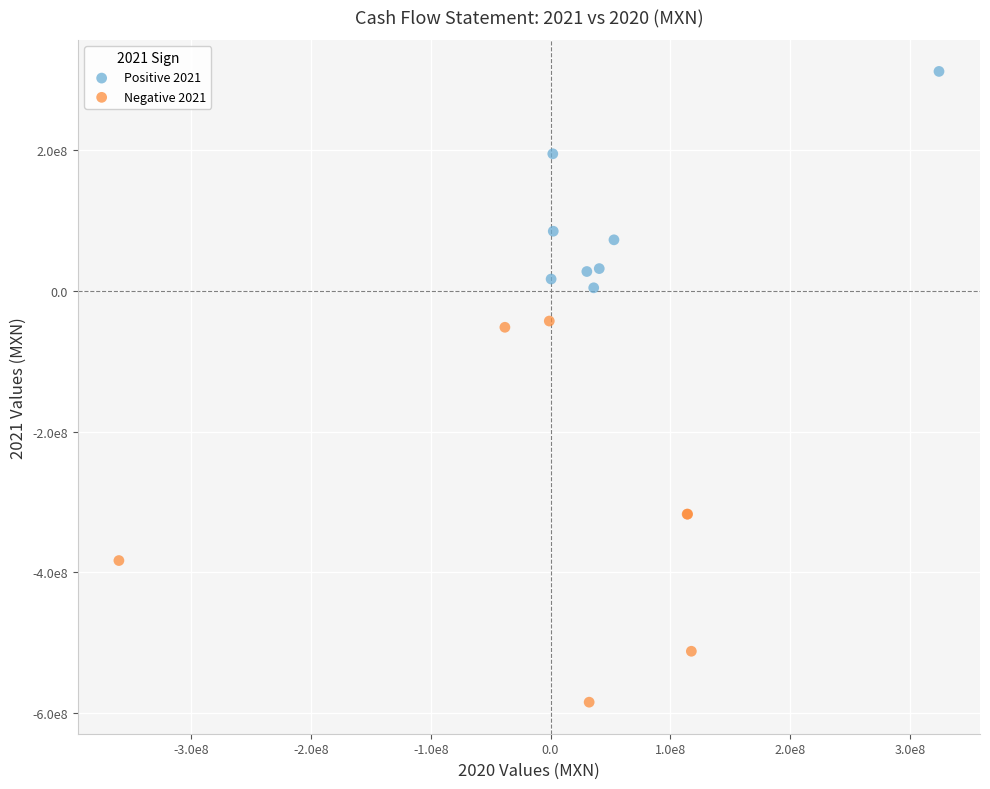

Which series reaches the minimum Y coordinate?

Negative 2021